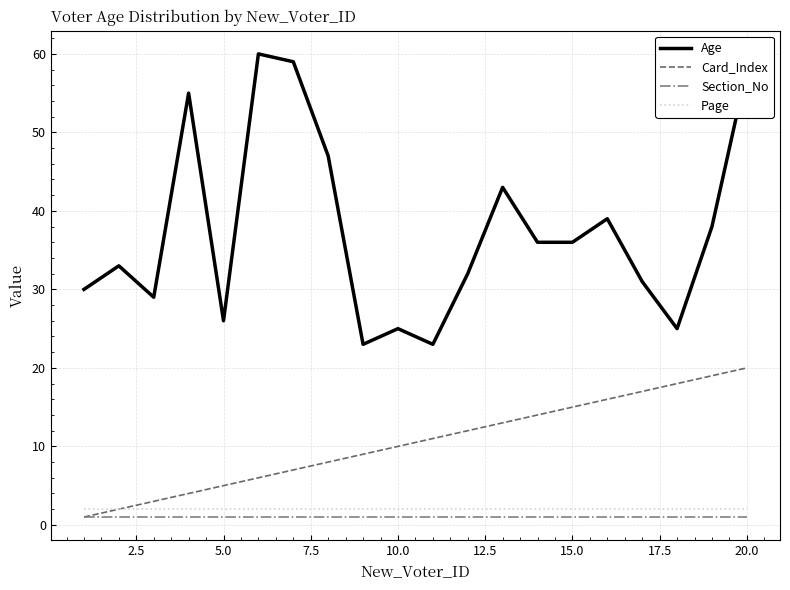

Which series has the largest total across all categories?

Age